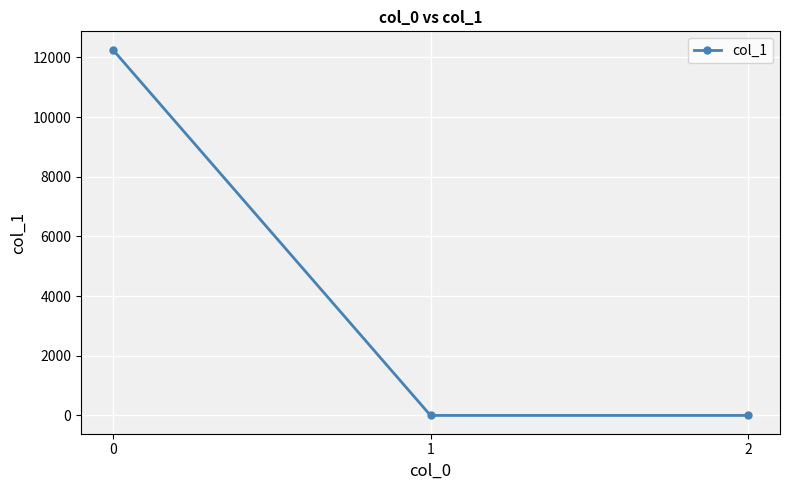

What is the sum of all values?

12262.5